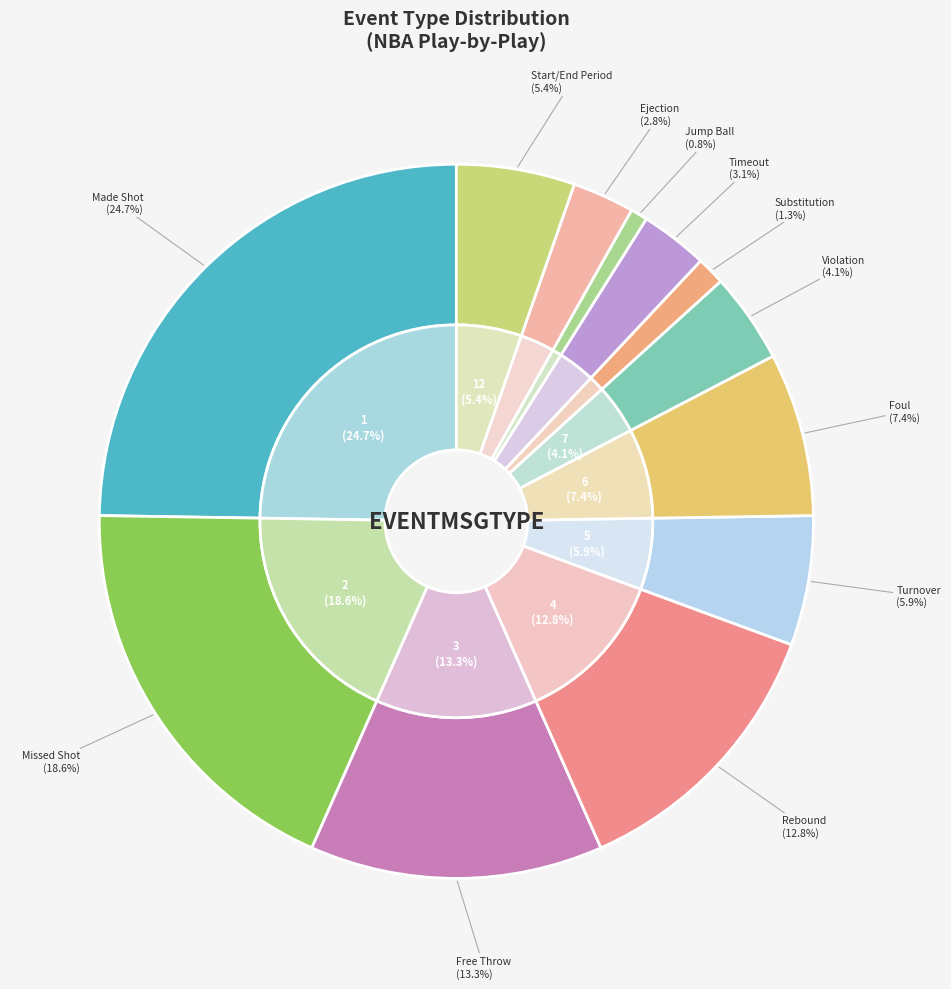

How many slices are in this pie chart?

12